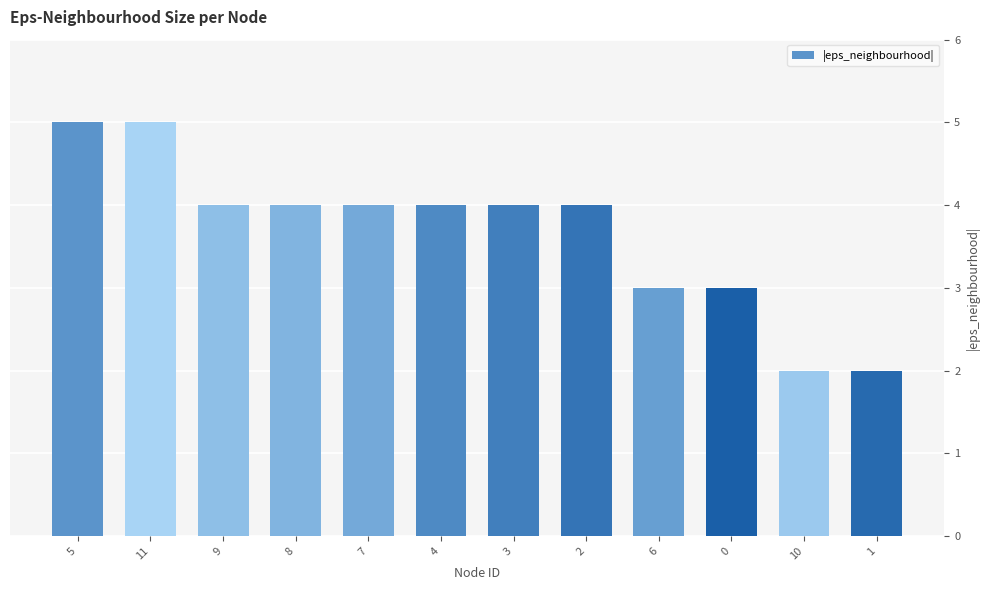

Reading right to left, extract all data points from this chart.

2	2	3	3	4	4	4	4	4	4	5	5